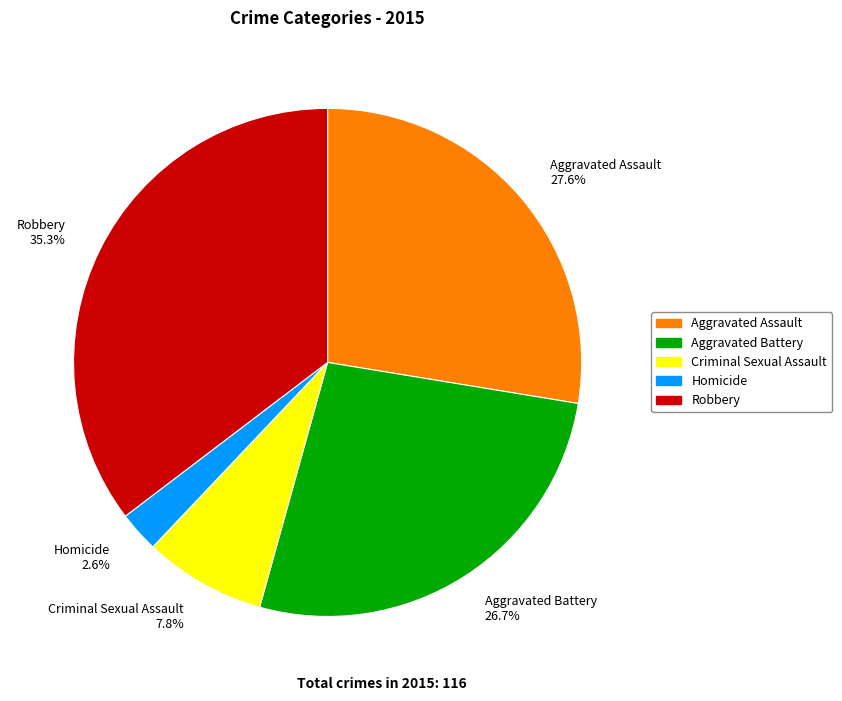

Which has a higher value, Aggravated Assault or Aggravated Battery?

Aggravated Assault